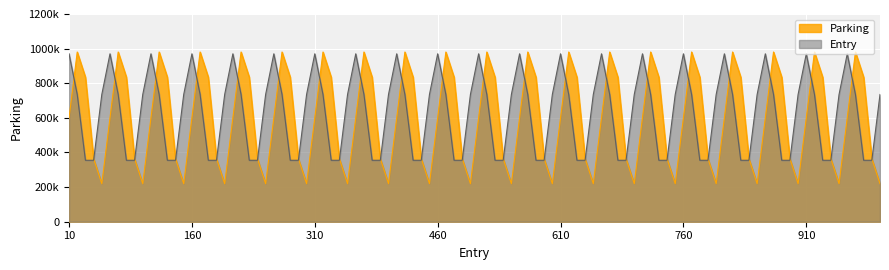

True or false: Parking has a value of 652235 at 310.

False